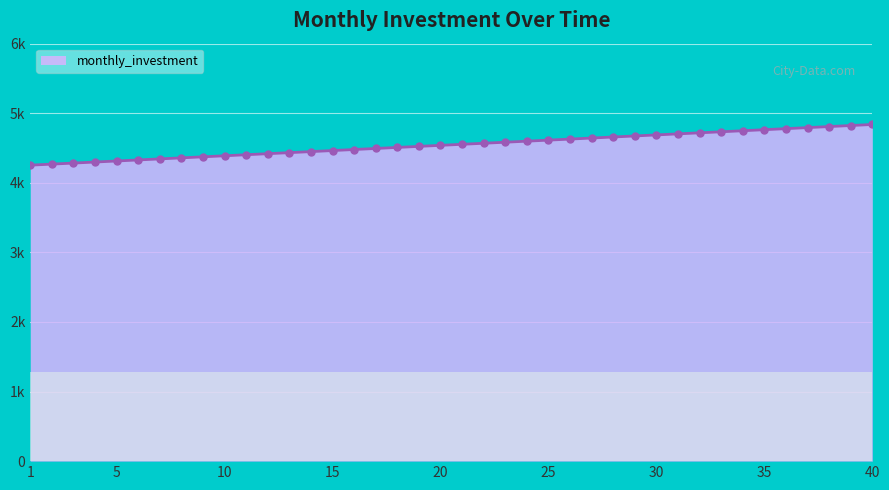

Reading right to left, what are all the values shown in this chart?

40=4838.5	39=4823.5	38=4808.6	37=4793.6	36=4778.6	35=4763.6	34=4748.6	33=4733.6	32=4718.6	31=4703.6	30=4688.6	29=4673.6	28=4658.6	27=4643.6	26=4628.6	25=4613.6	24=4598.6	23=4583.6	22=4568.7	21=4553.7	20=4538.7	19=4523.7	18=4508.7	17=4493.7	16=4478.7	15=4463.7	14=4448.7	13=4433.7	12=4418.7	11=4403.7	10=4388.7	9=4373.7	8=4358.7	7=4343.8	6=4328.8	5=4313.8	4=4298.8	3=4283.8	2=4268.8	1=4253.8